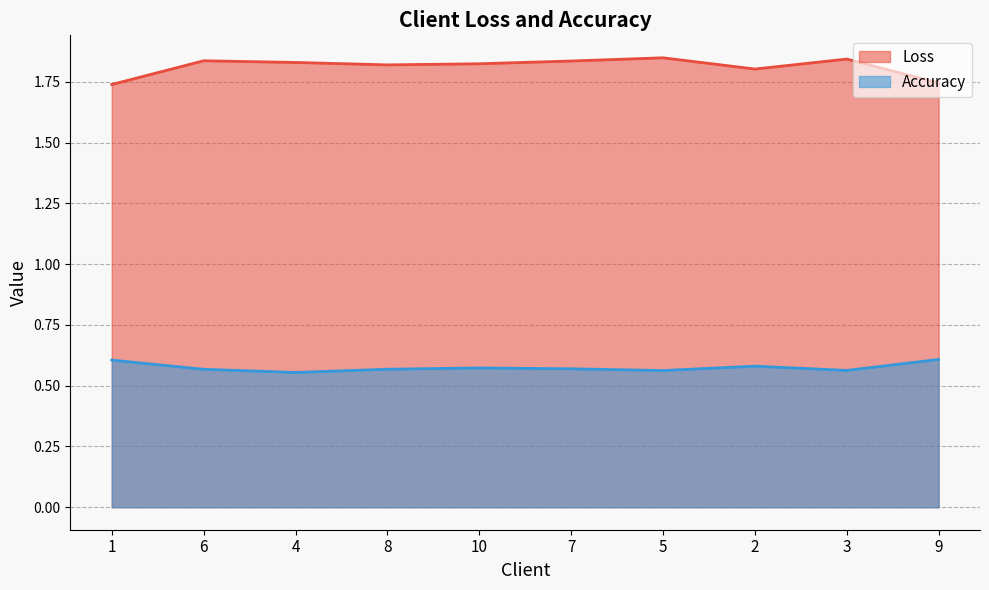

What is the average value of the Accuracy series?

0.6